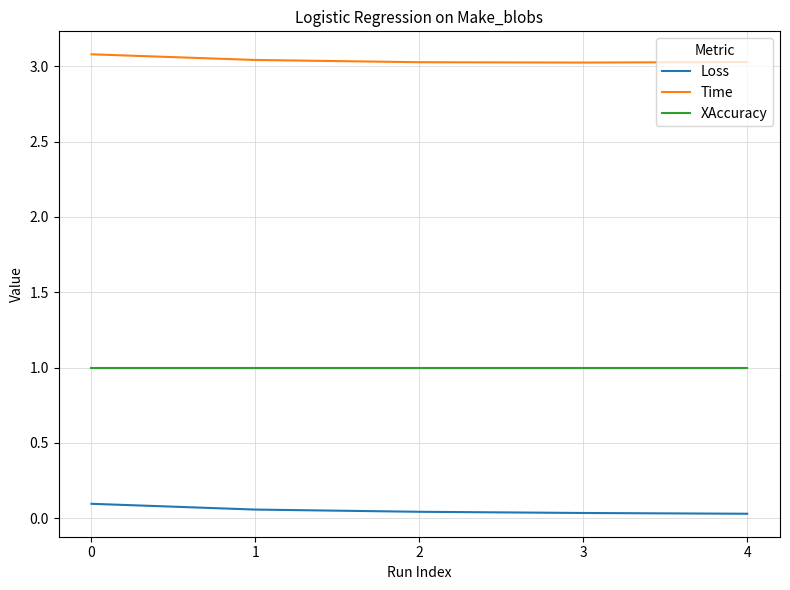

At 4, list the series in order from smallest to largest.

Loss, XAccuracy, Time